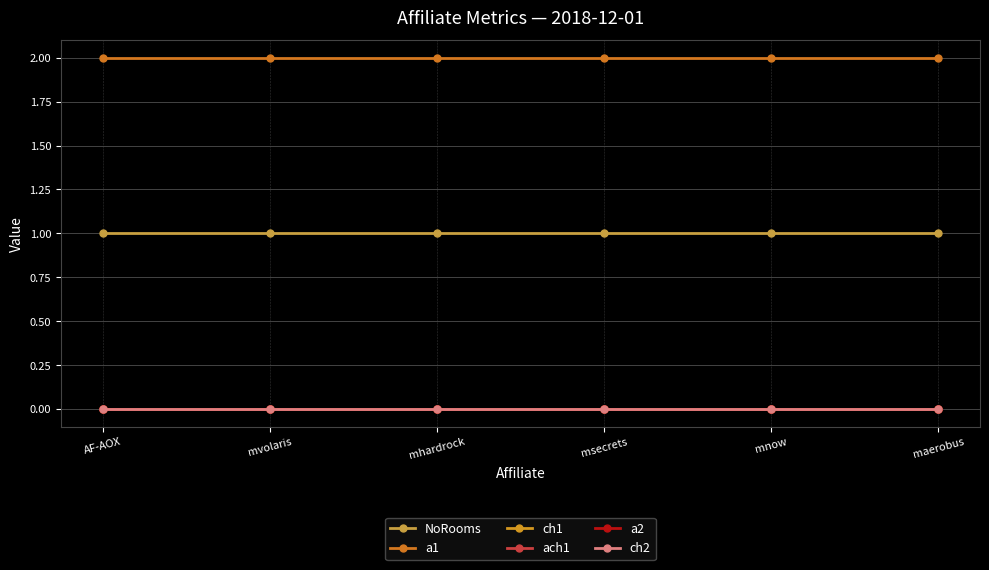

What is the value of the NoRooms point at the 1st from the left?

1